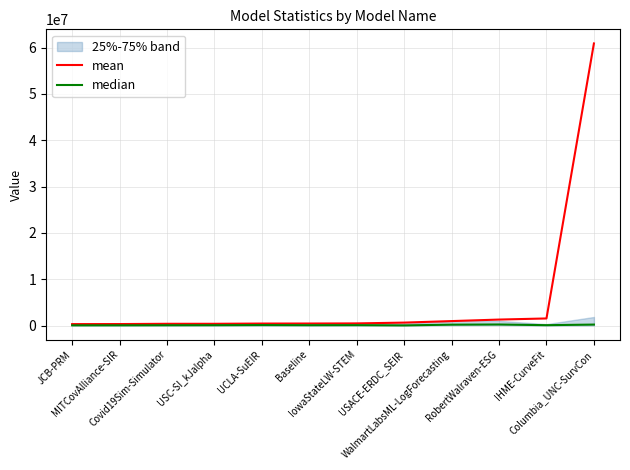

What is the label of the 9th point from the left?

WalmartLabsML-LogForecasting